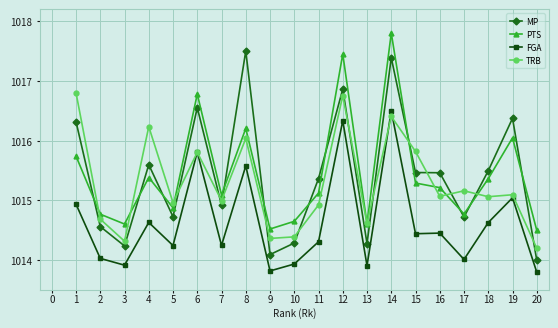

The value of TRB at 11 is 1014.9. True or false?

True